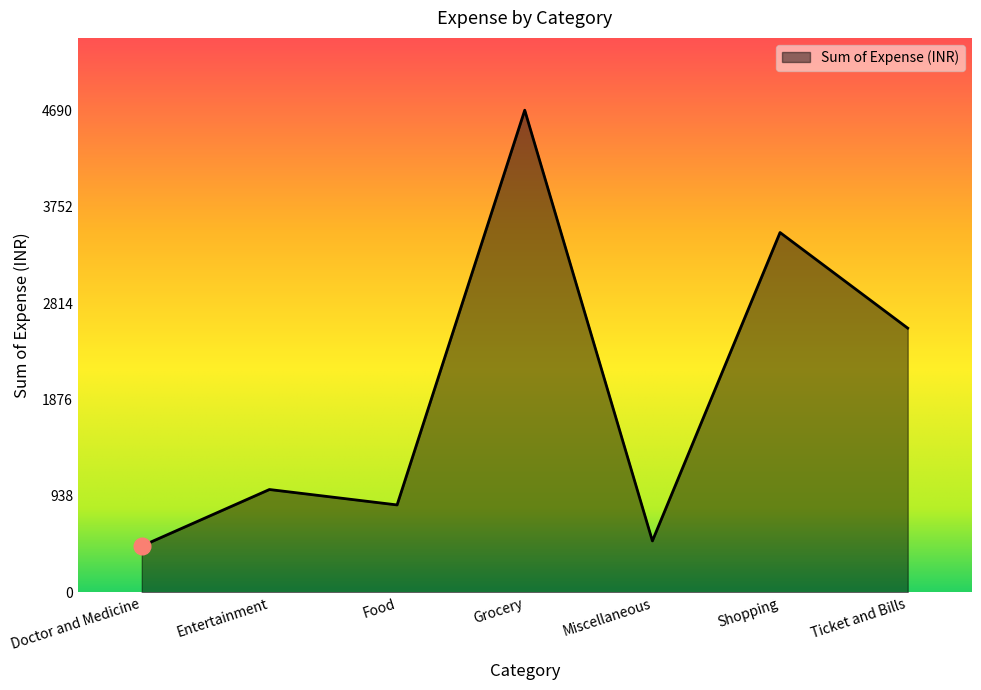

Where is the first local maximum?

Entertainment